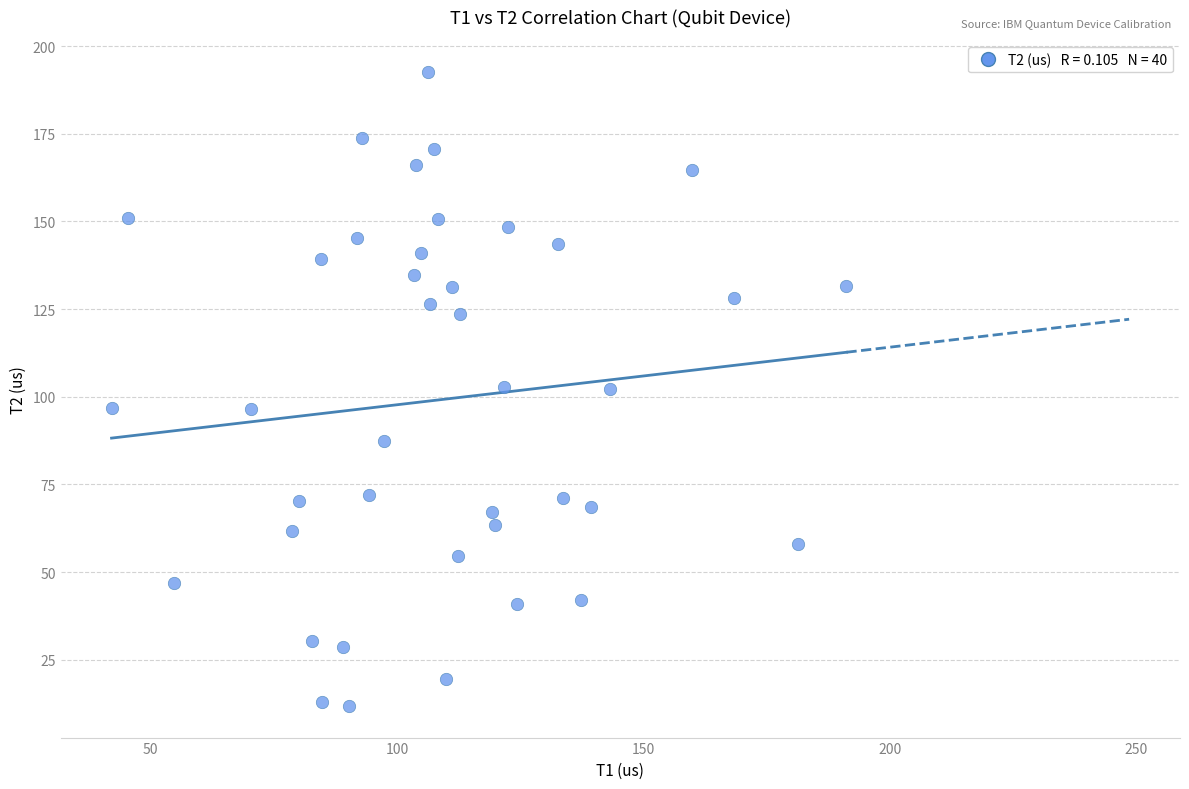

What is the range of X values (max minus min)?

149.1